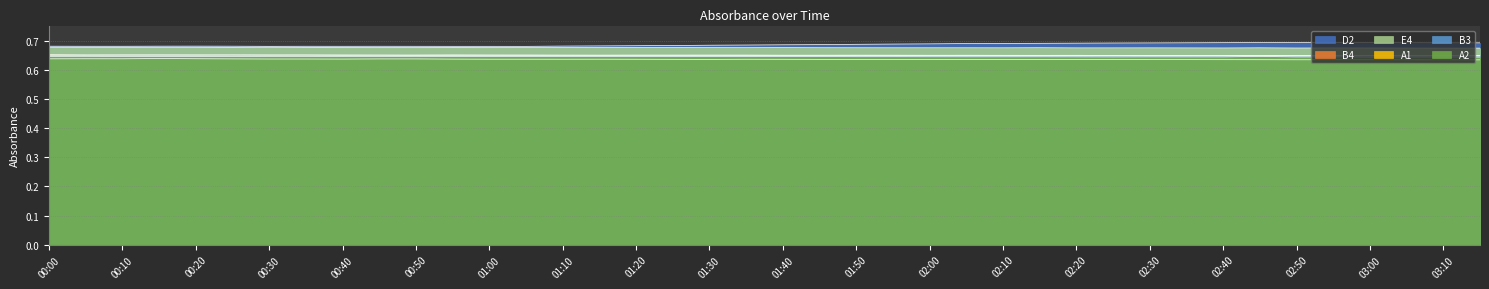

The value of E4 at 02:20 is 0.7. True or false?

True